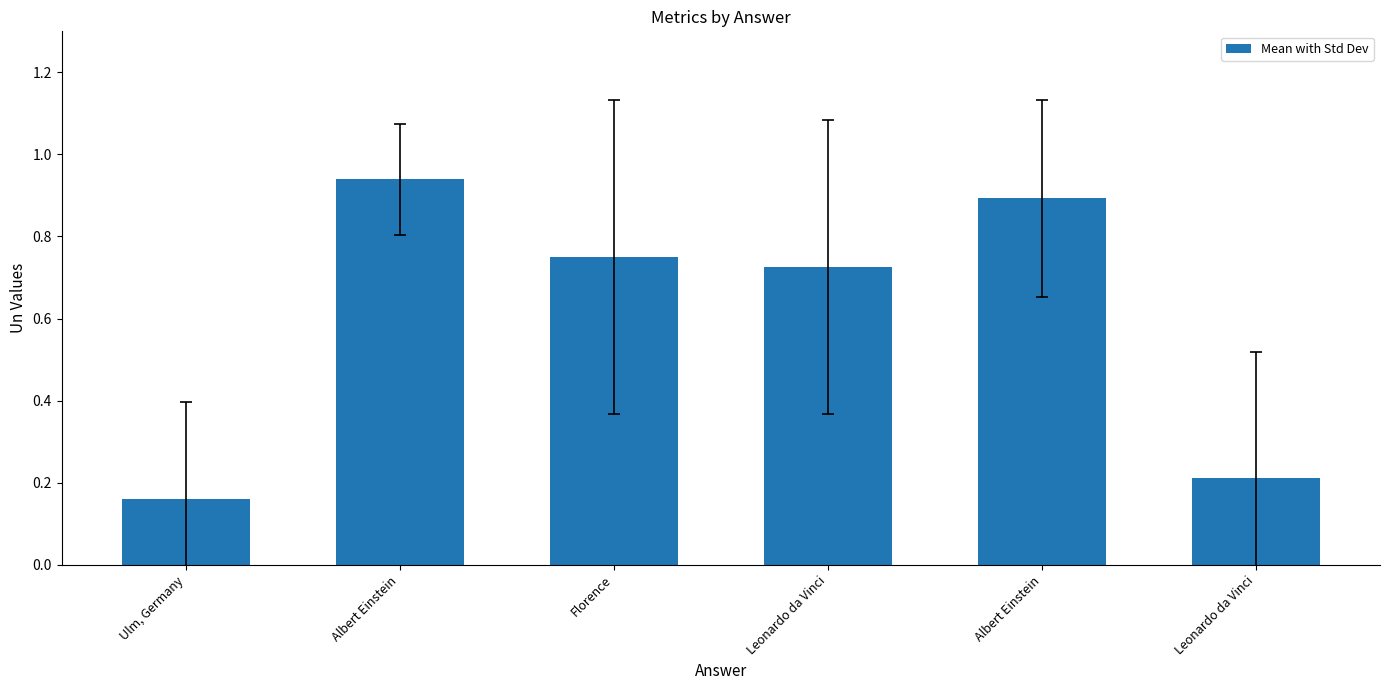

What is the label of the 1st bar from the right?

Leonardo da Vinci